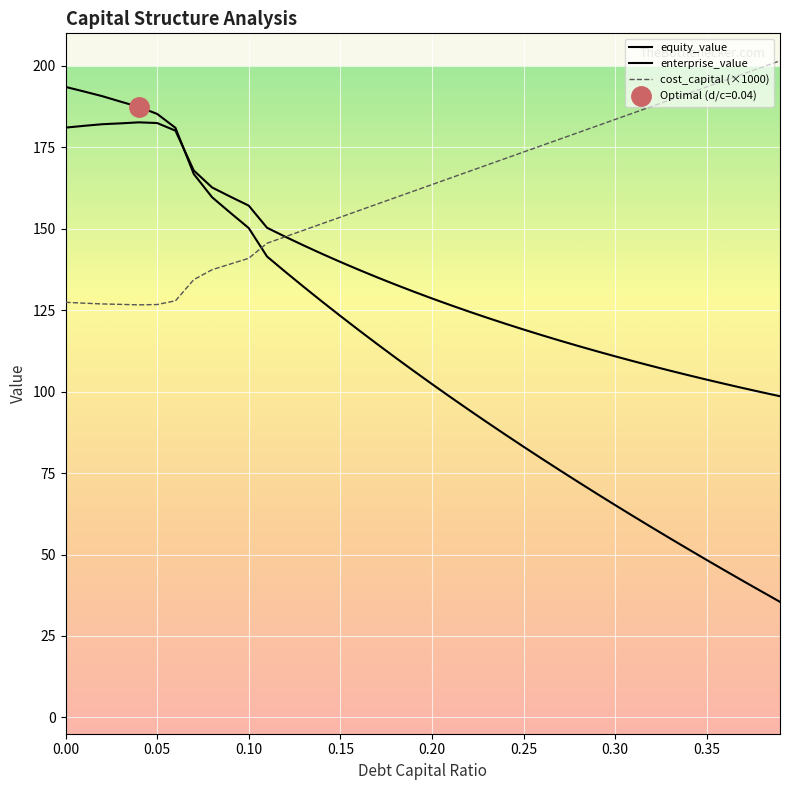

What is the minimum value for equity_value?

98.6